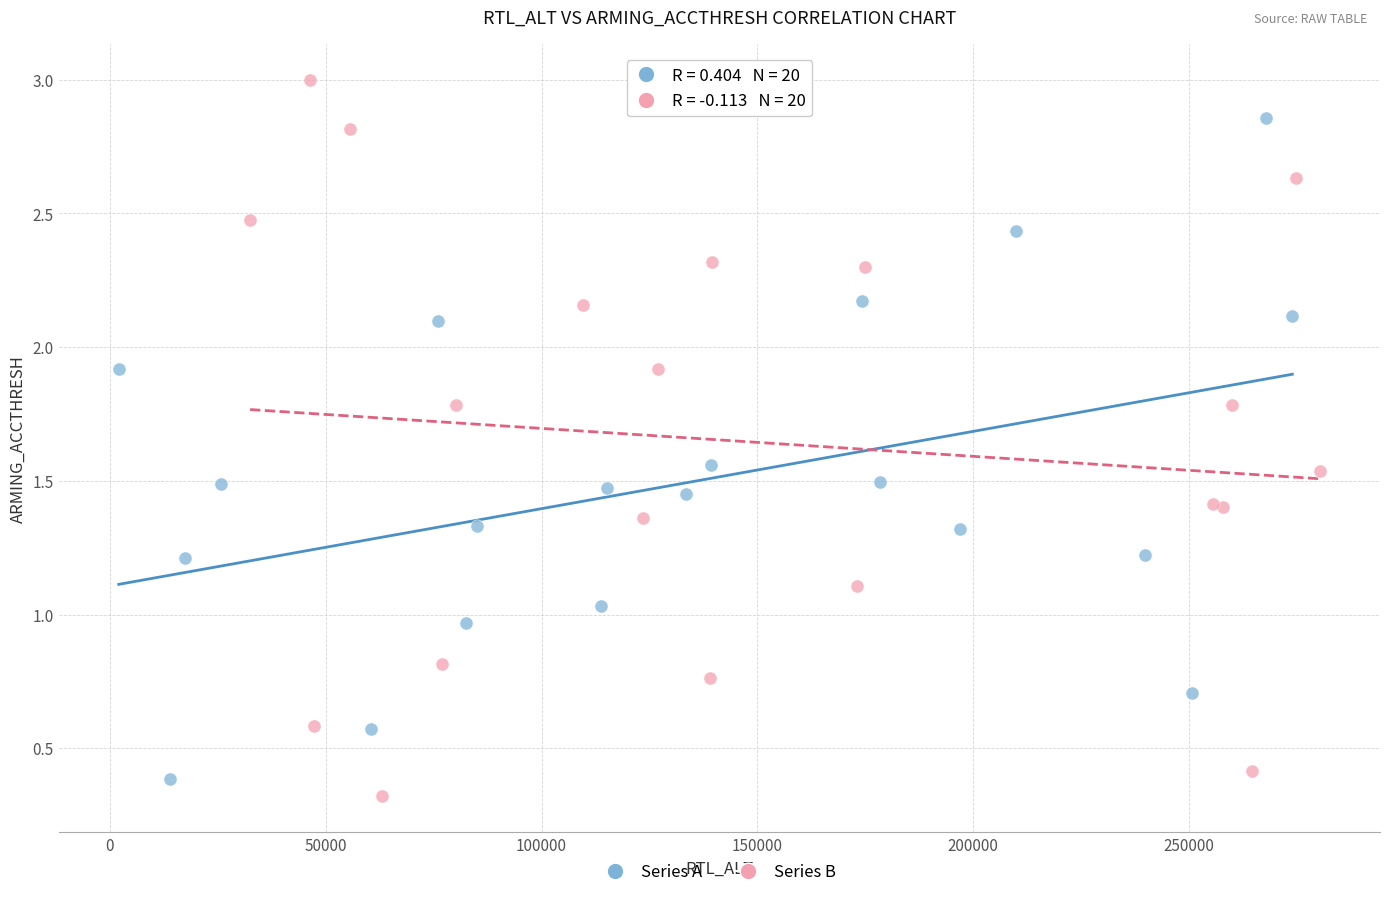

Which series contains the highest Y value?

Series B